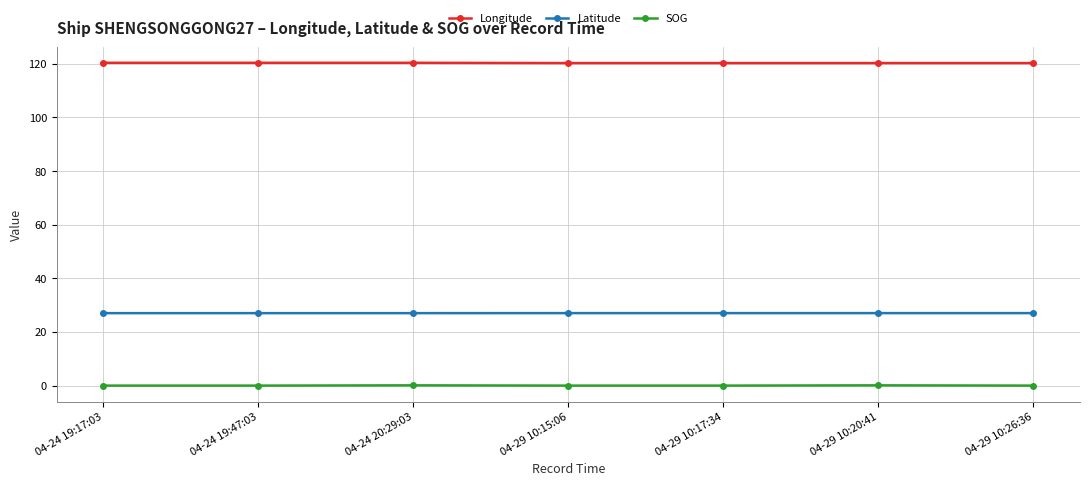

Rank the series by their maximum value, from highest to lowest.

Longitude, Latitude, SOG